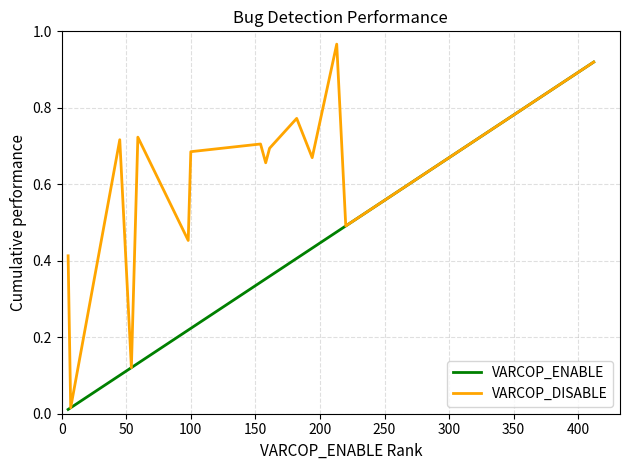

What is the difference between the second highest and minimum values in the VARCOP_ENABLE series?

0.7